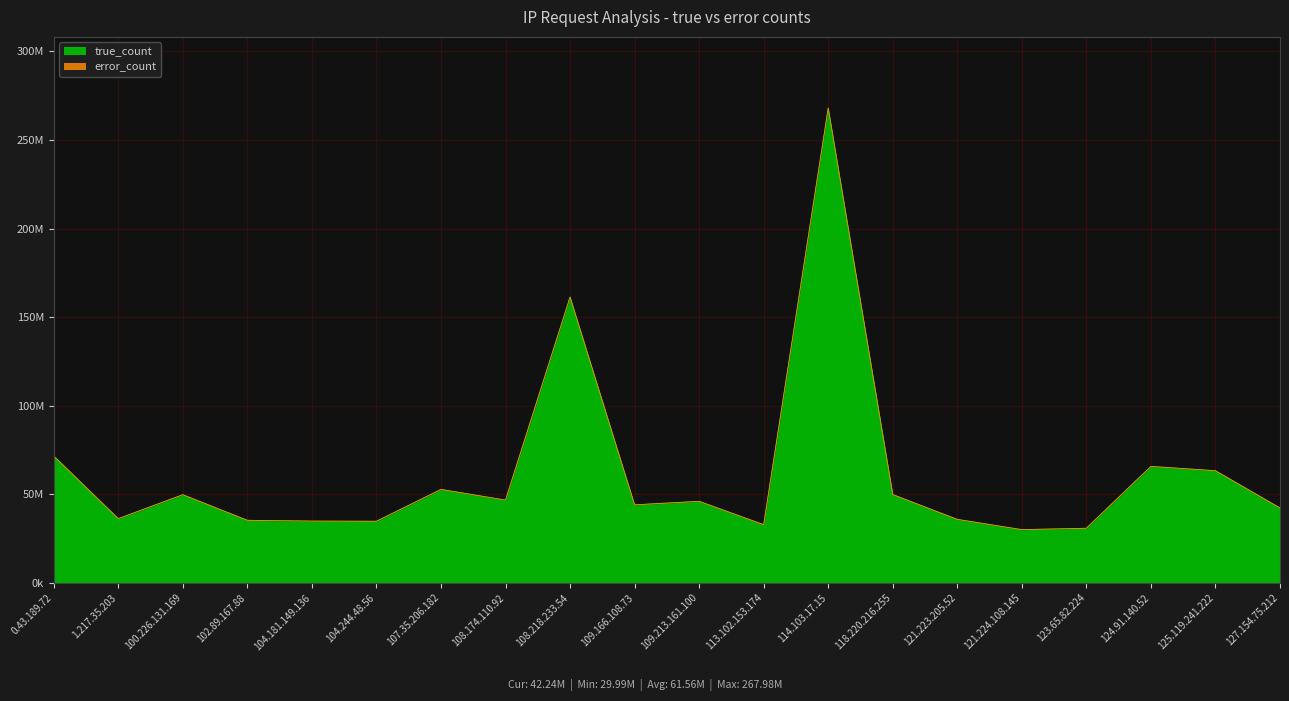

How many data points are less than 45977361?

10